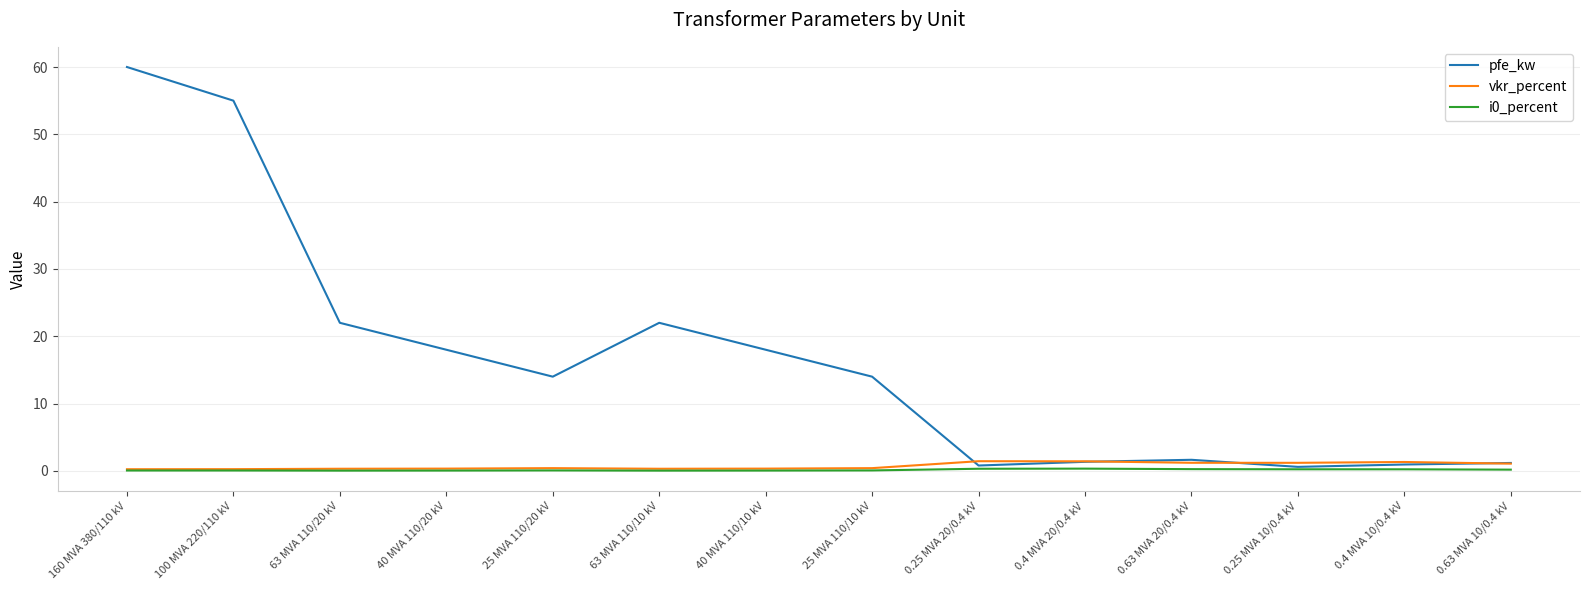

Which series has the widest spread of values?

pfe_kw